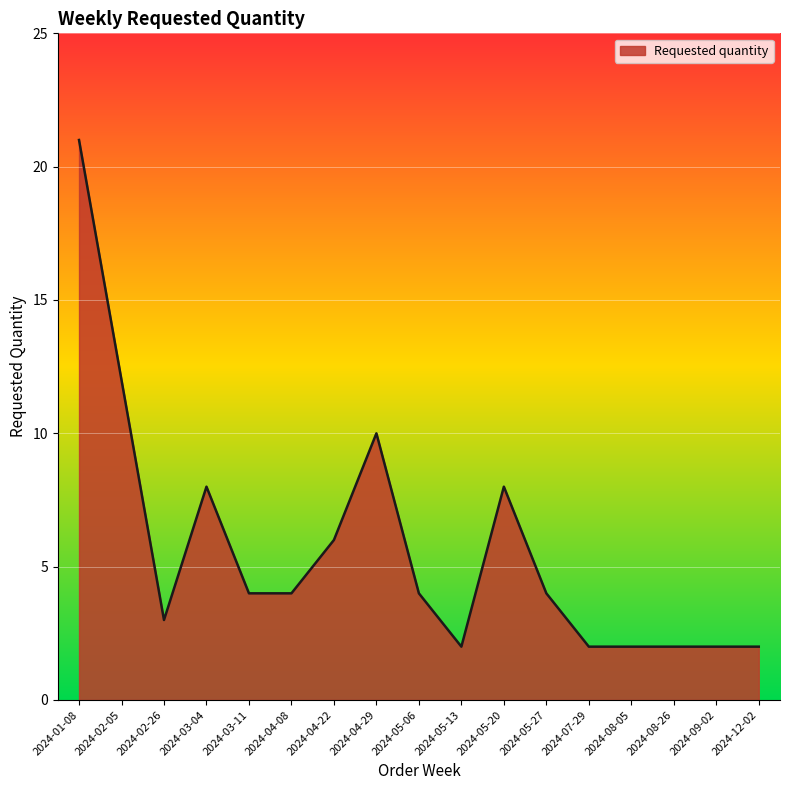

What position from the left is 2024-05-13?

10